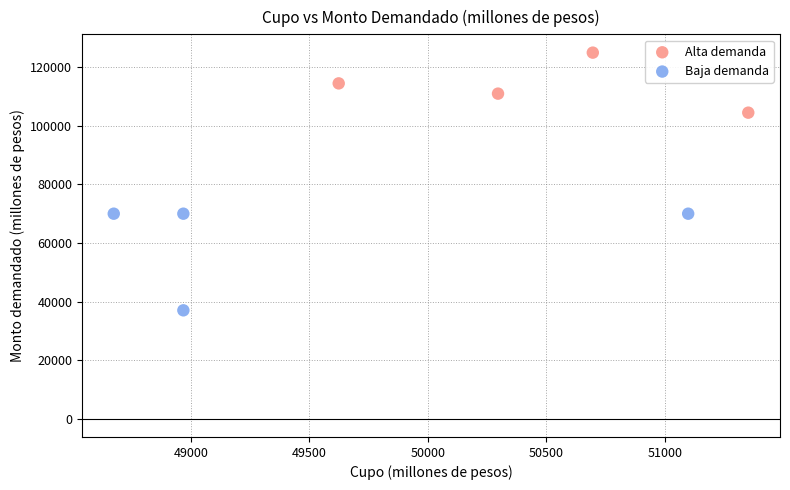

Which series contains the highest Y value?

Alta demanda